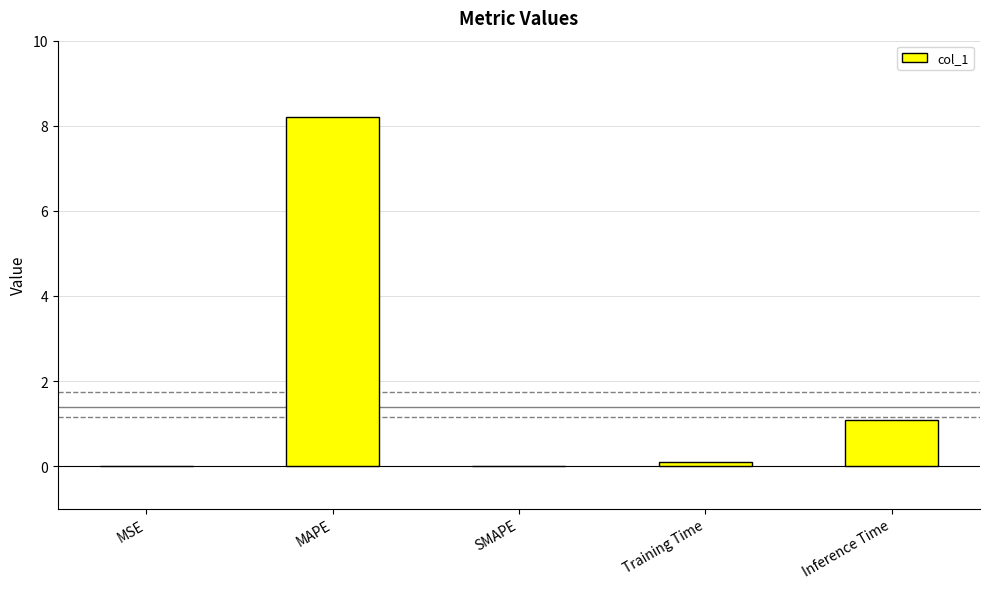

Which has a higher value, SMAPE or MAPE?

MAPE